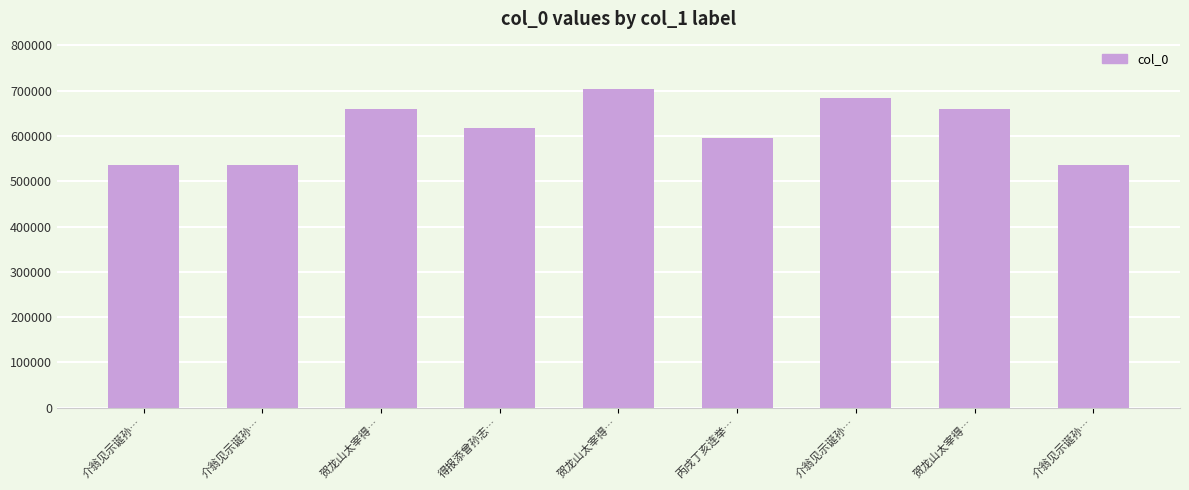

How many data points are less than 617141?

4